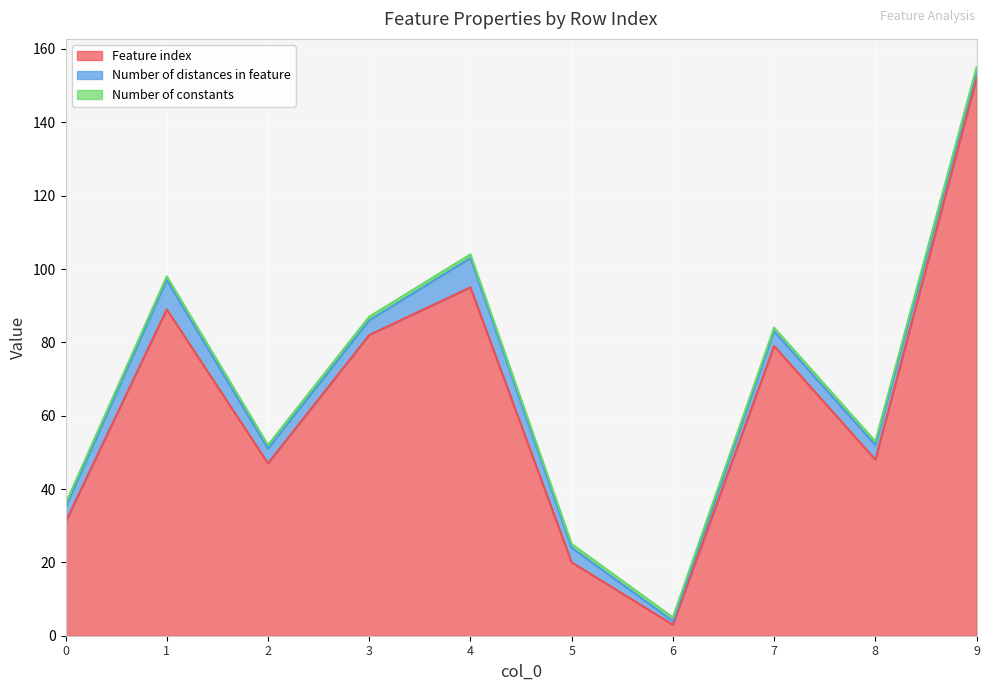

How many lines are shown in the chart?

3